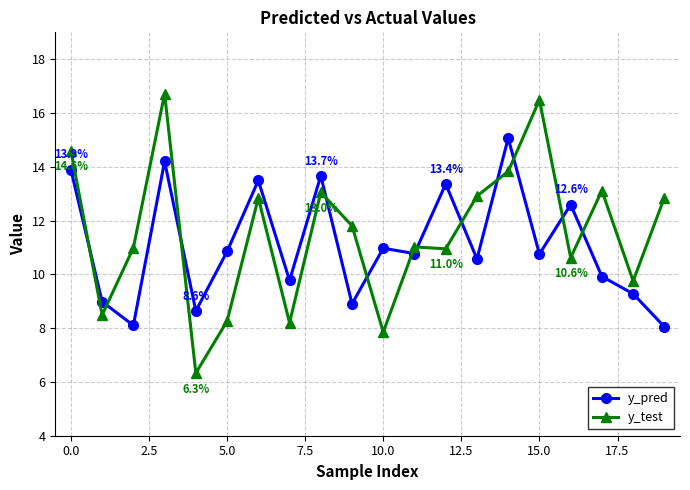

How many series are shown in this chart?

2